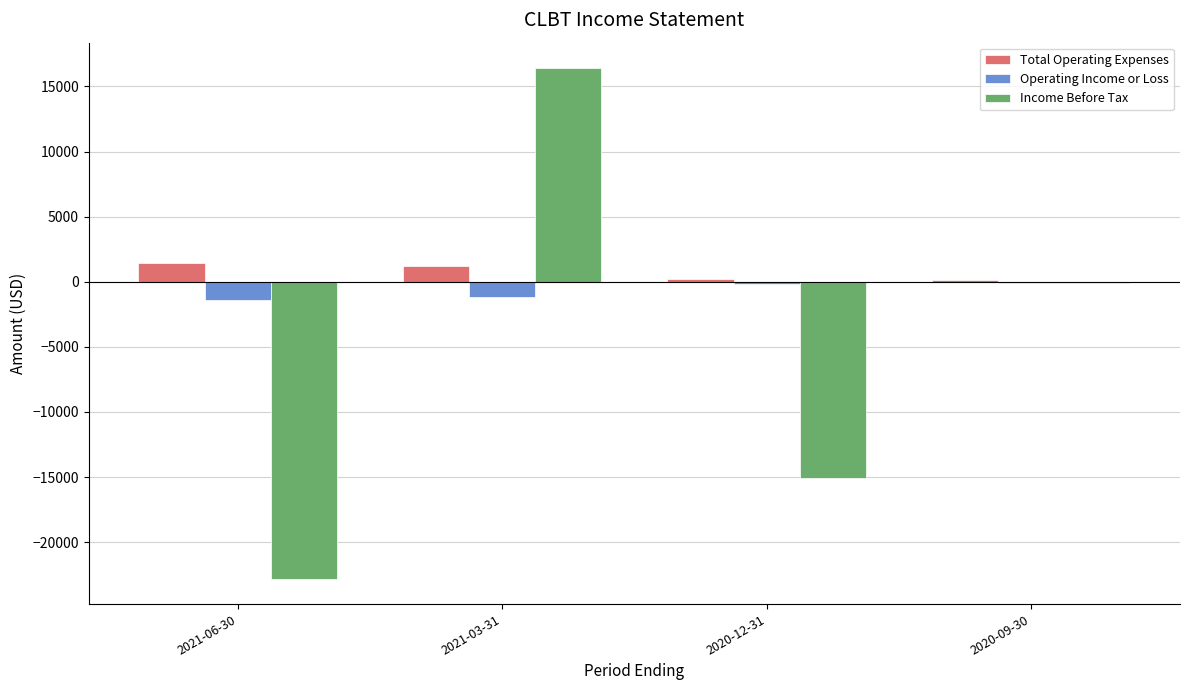

Which category has the highest value across all series?

2021-03-31